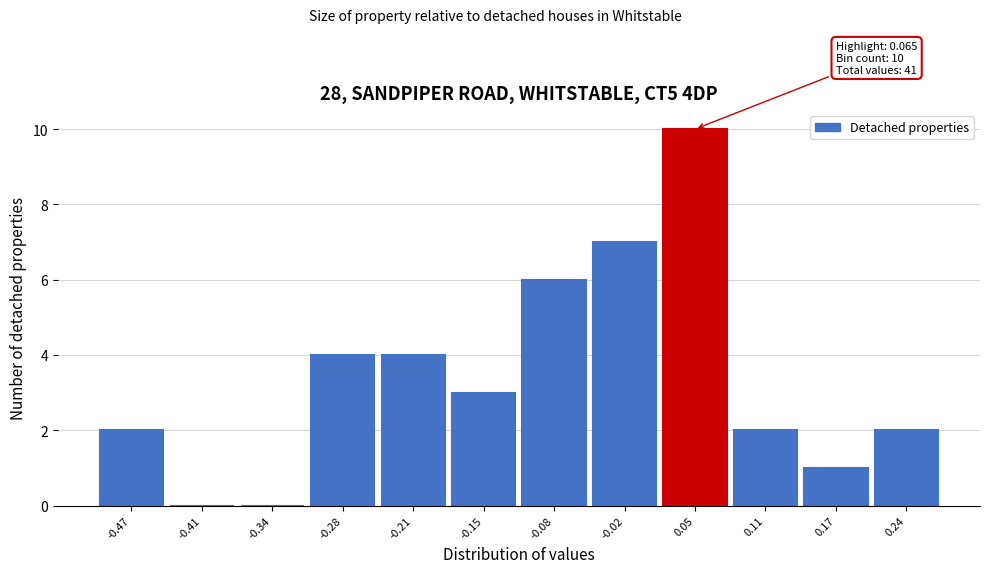

Reading left to right, what are all the values shown in this chart?

-0.47=2	-0.41=0	-0.34=0	-0.28=4	-0.21=4	-0.15=3	-0.08=6	-0.02=7	0.05=10	0.11=2	0.17=1	0.24=2